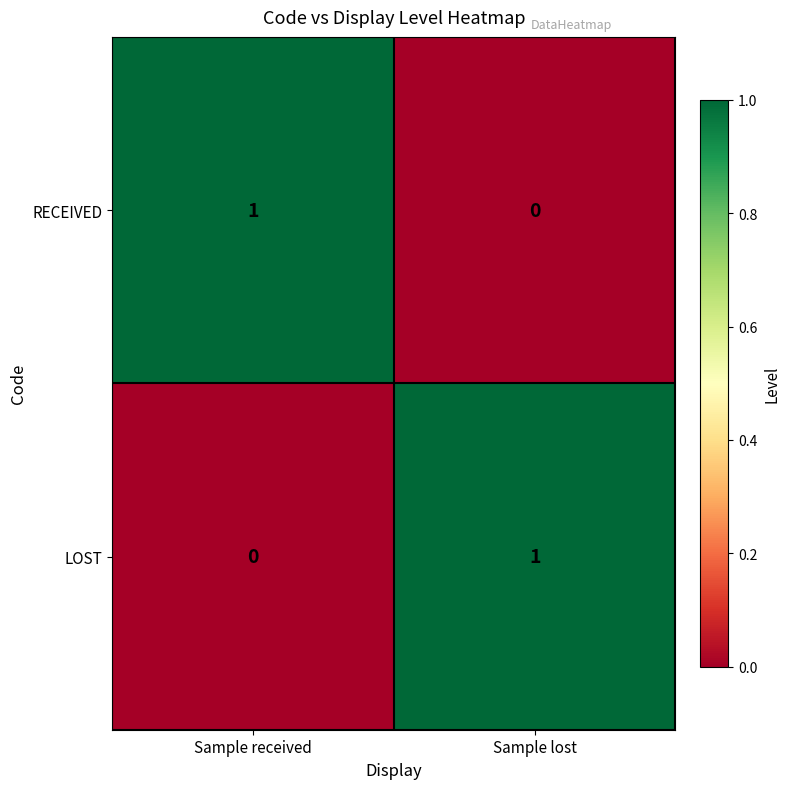

Reading left to right, extract all data points from this chart.

RECEIVED: 1	0
LOST: 0	1